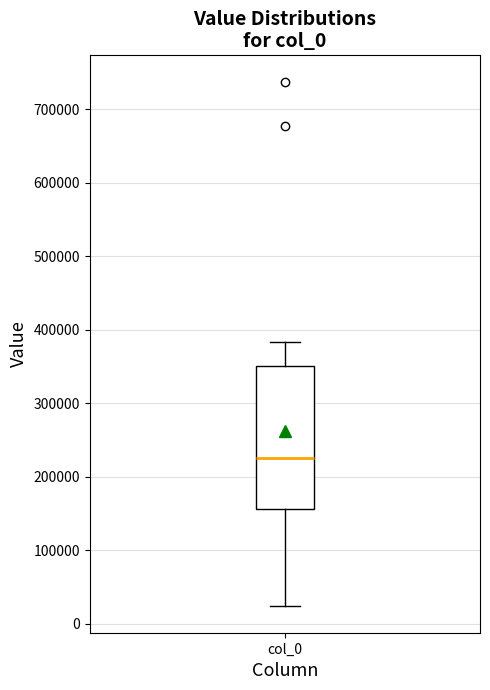

Where does the upper whisker of the box for col_0 end on the y-axis? The values are not printed on the chart, so give them approximately, as read against the axis.

380000